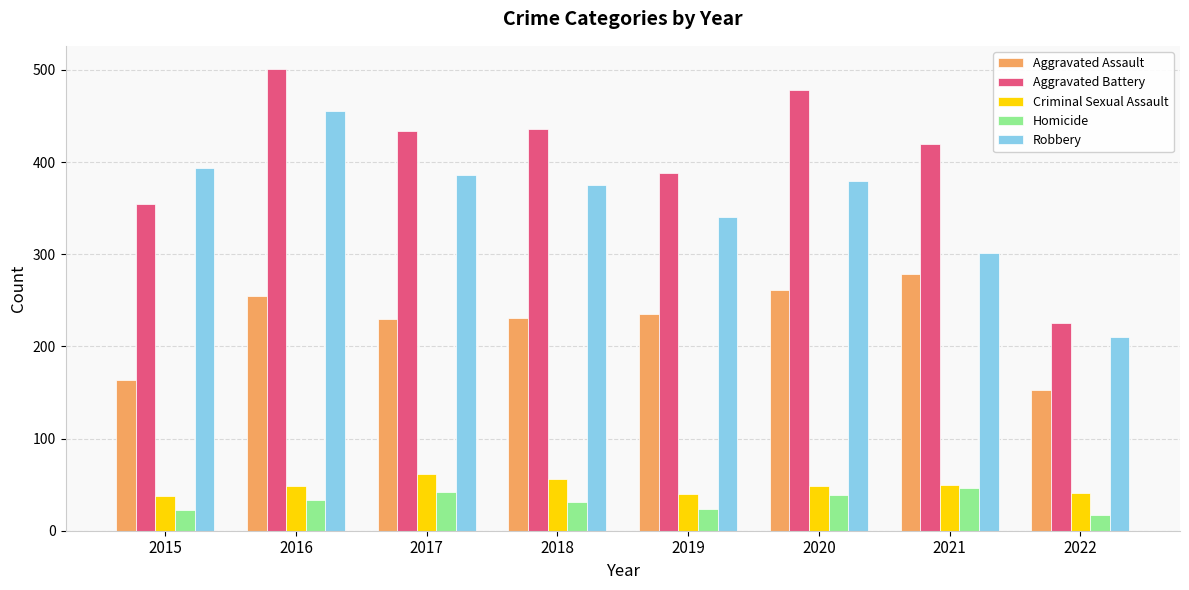

The value of Robbery at 2016 is 790. True or false?

False